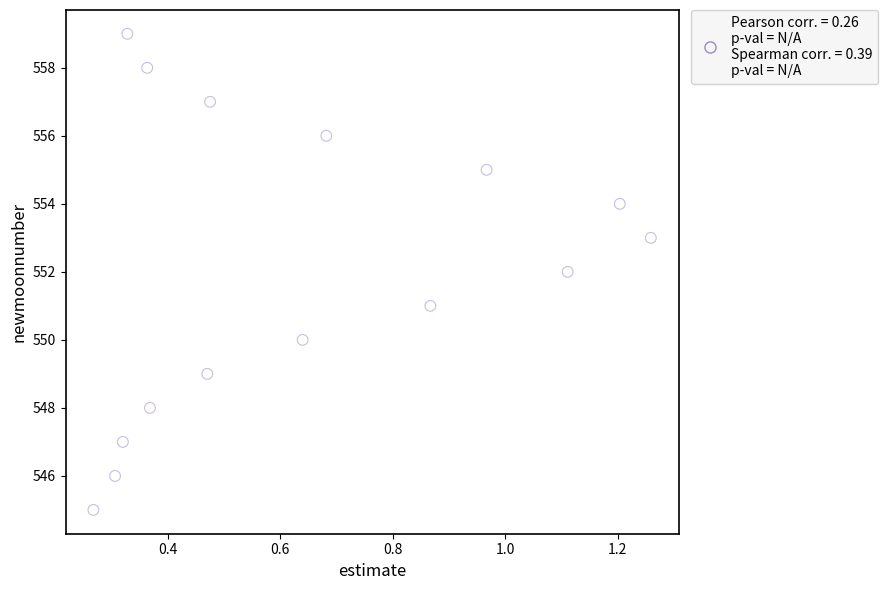

What is the range of Y values (max minus min)?

14